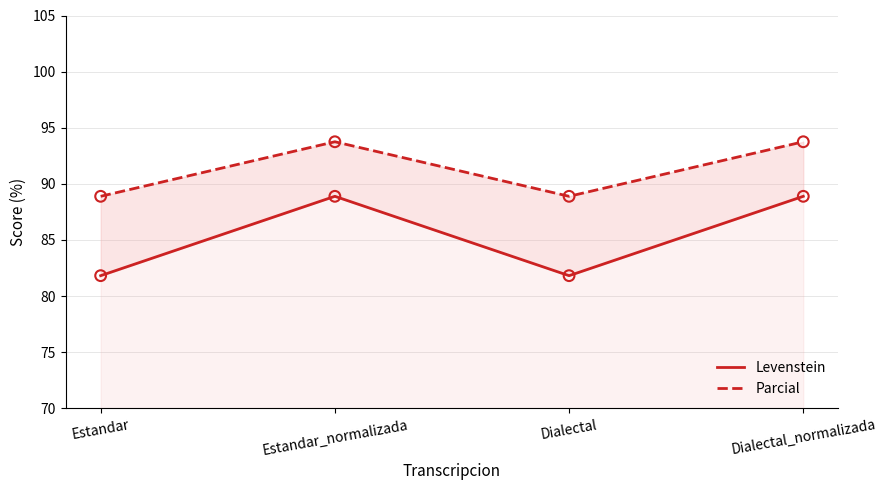

At which category is the sum across all series the highest?

Estandar_normalizada